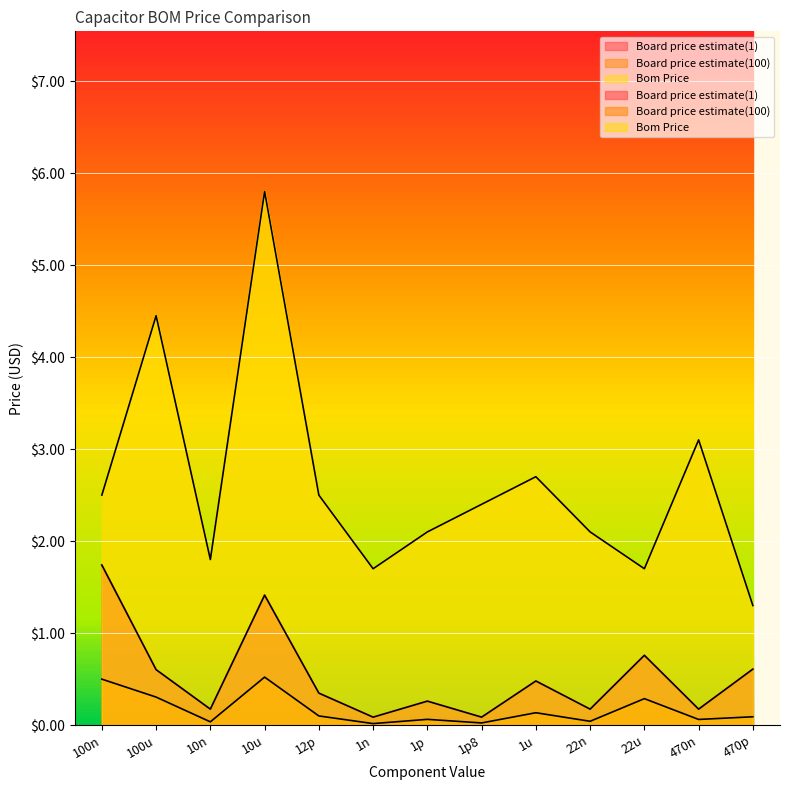

What is the label of the 8th point from the right?

1n